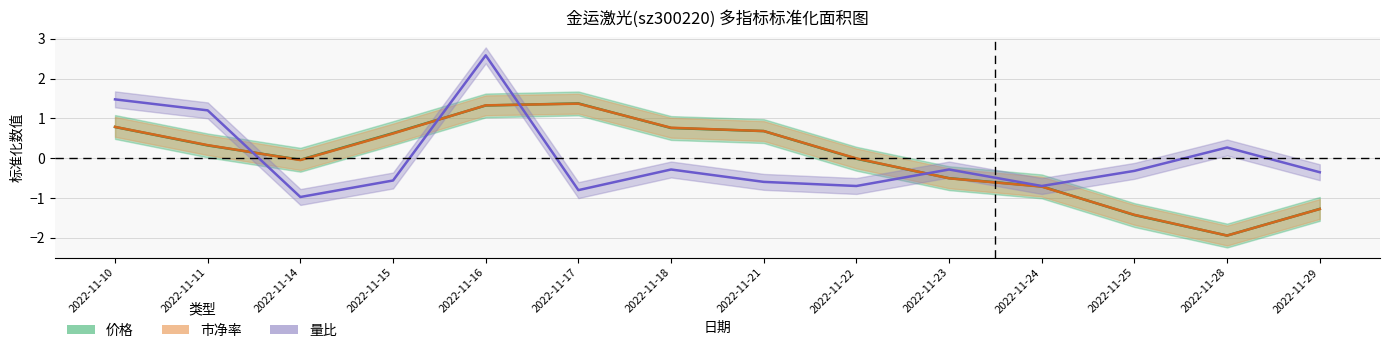

List the series in order of their peak value, highest first.

量比, 价格, 市净率